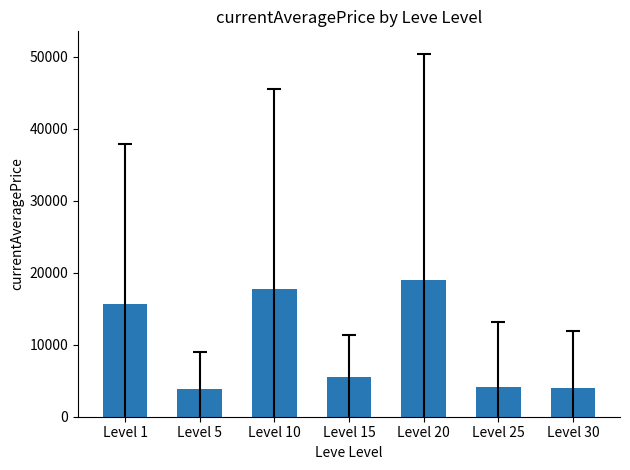

How many data points are less than 5552?

3